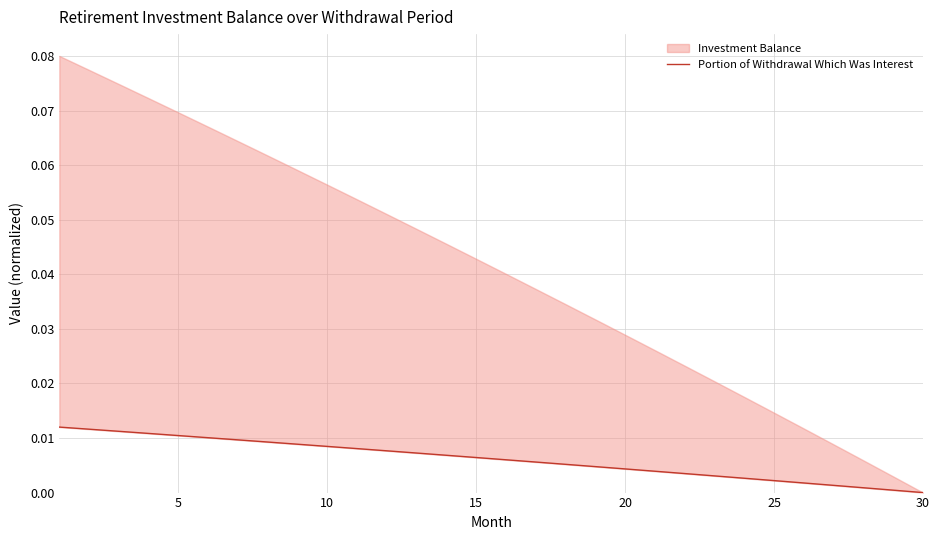

How many positive values are there?

29